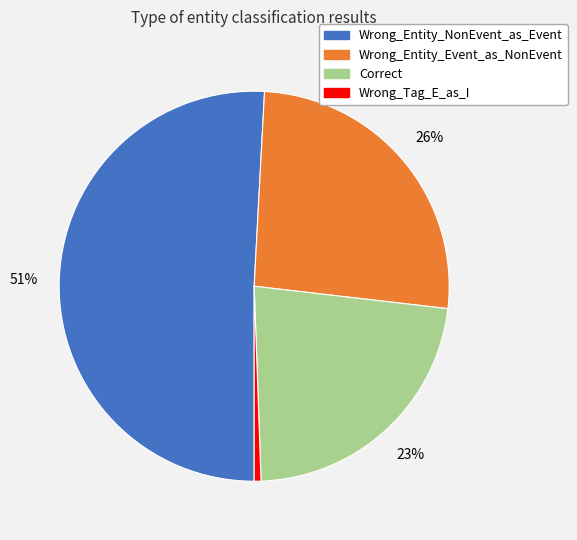

True or false: Wrong_Entity_Event_as_NonEvent accounts for 40% of the total.

False